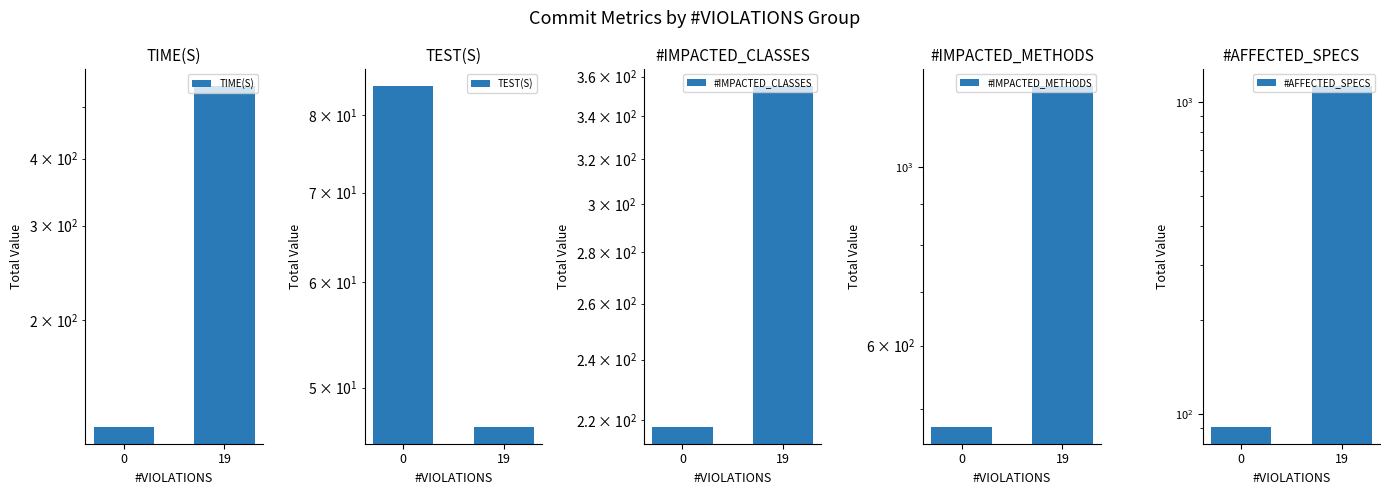

What are all the series names shown in the legend?

TIME(S), TEST(S), #IMPACTED_CLASSES, #IMPACTED_METHODS, #AFFECTED_SPECS